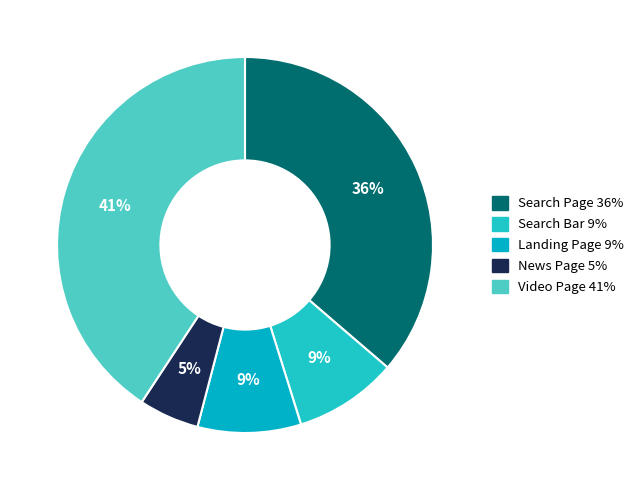

Combined, do News Page and Search Page account for over 50%?

No